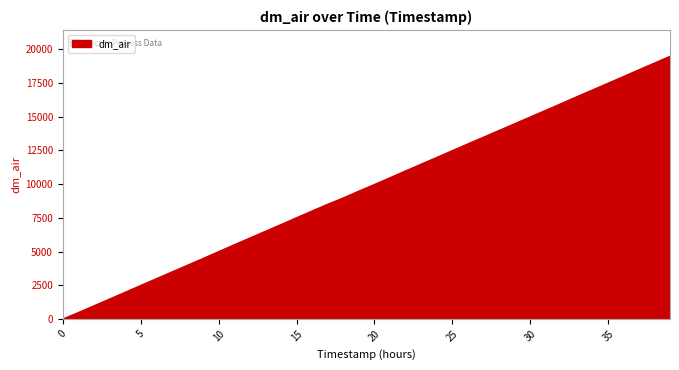

What is the difference between the maximum and minimum values?

19490.0